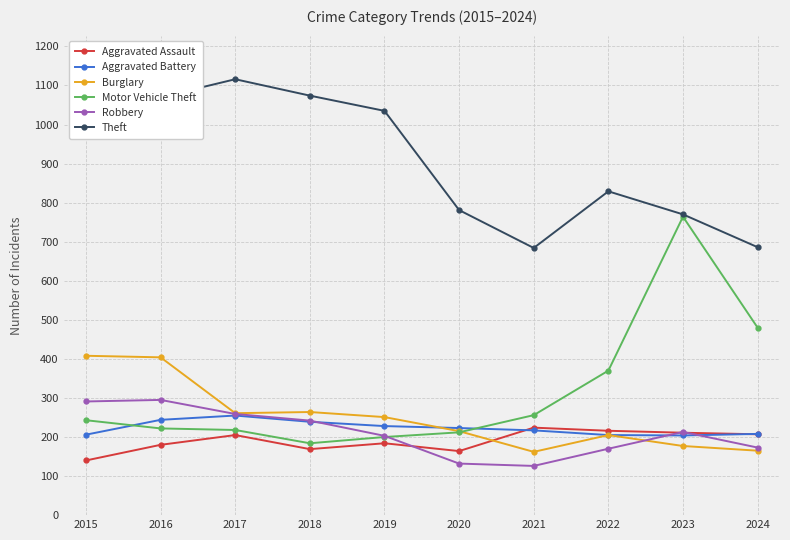

Is this an area chart (filled region under the line)?

No